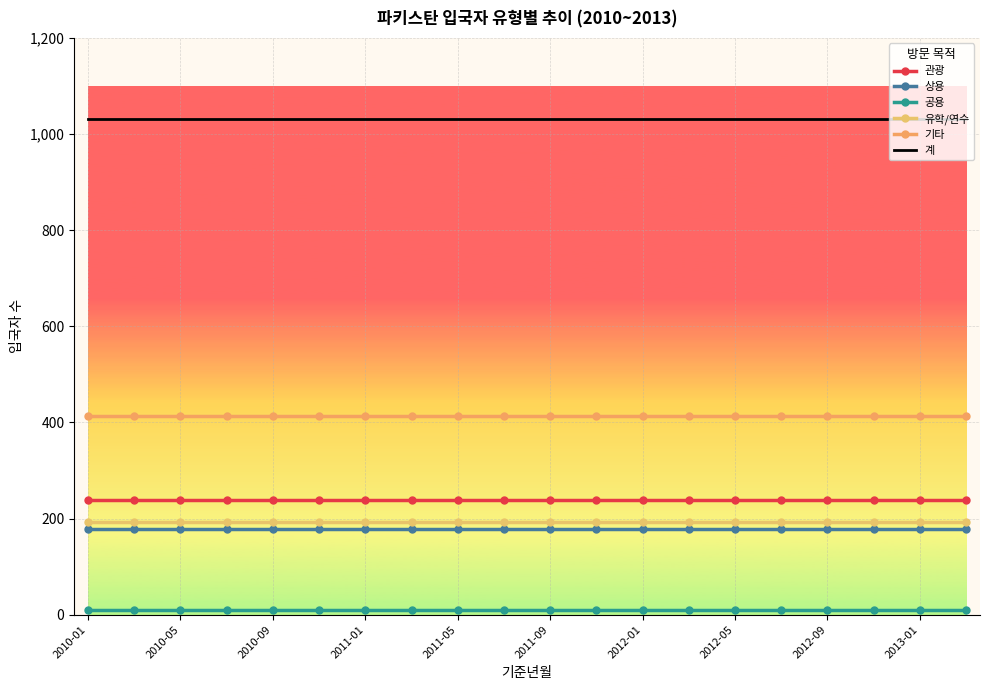

True or false: 유학/연수 and 계 intersect in this chart.

False